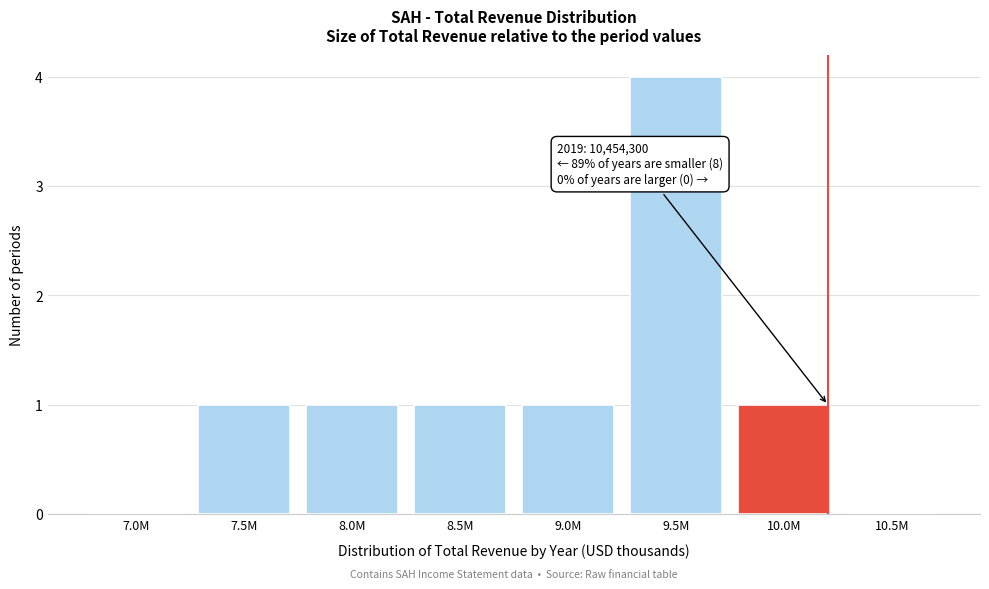

Reading right to left, extract all data points from this chart.

10.5M=0	10.0M=1	9.5M=4	9.0M=1	8.5M=1	8.0M=1	7.5M=1	7.0M=0